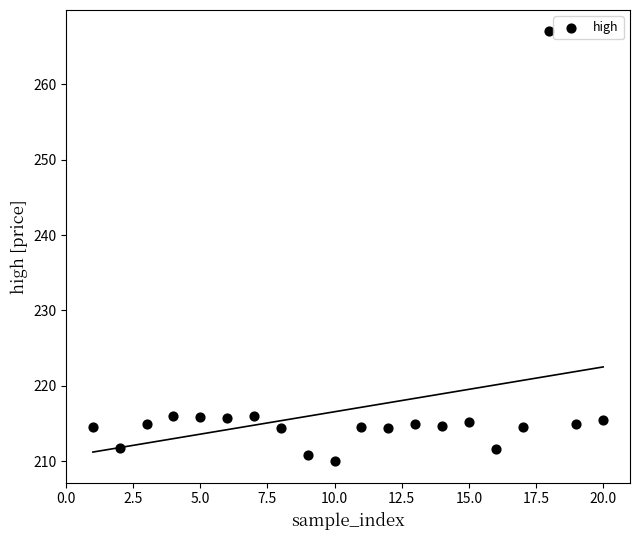

What is the range of X values (max minus min)?

19.0